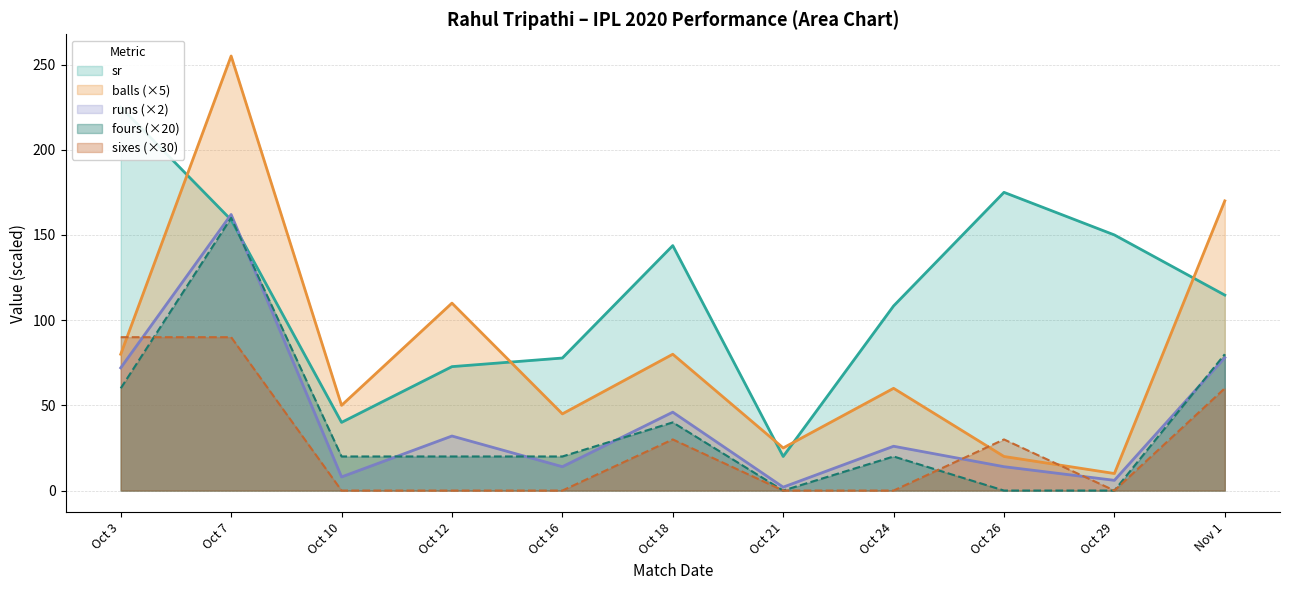

Which category has the highest value in the balls series?

Oct 7